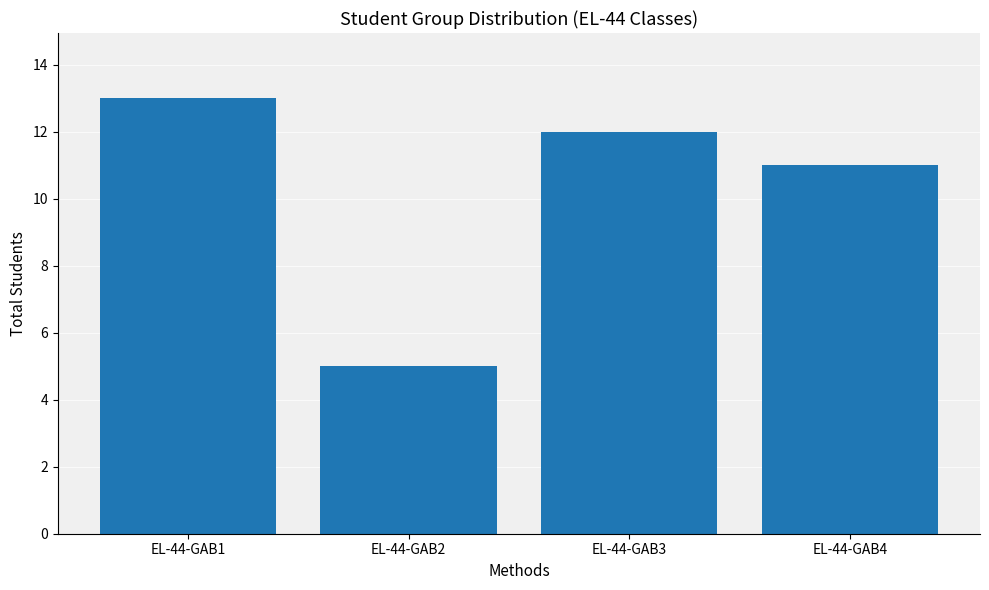

Count the number of categories in the chart.

4